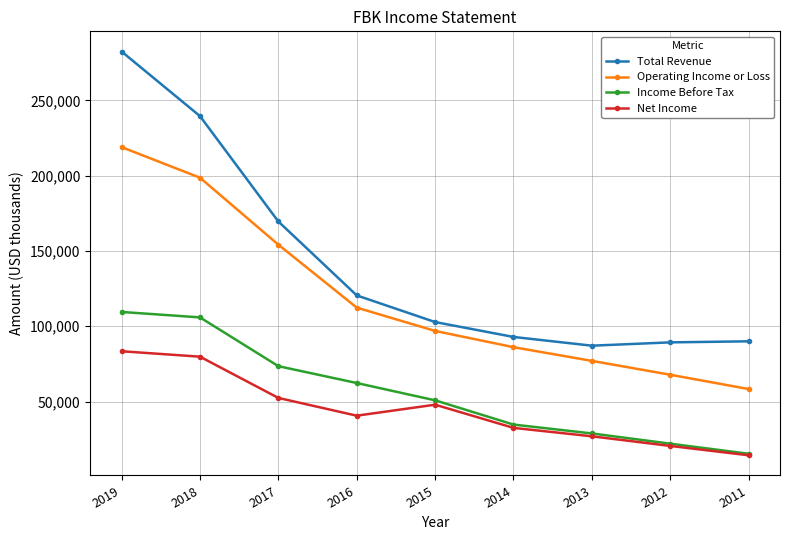

What is the difference between the second highest and second lowest values in the Net Income series?

59300